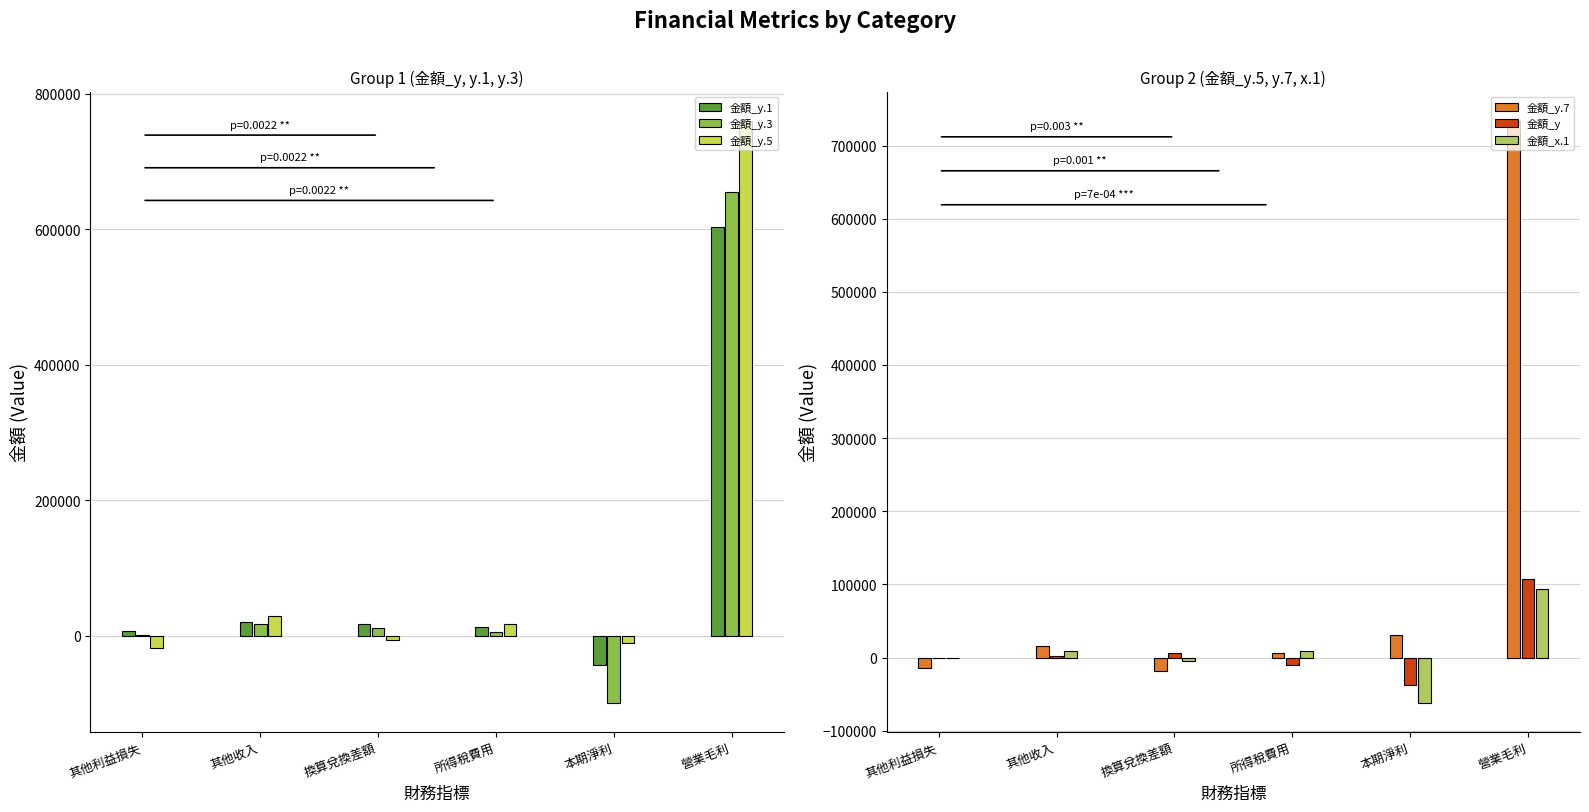

What is the difference between the 金額_y.5 values at 營業毛利 and 本期淨利?

771187